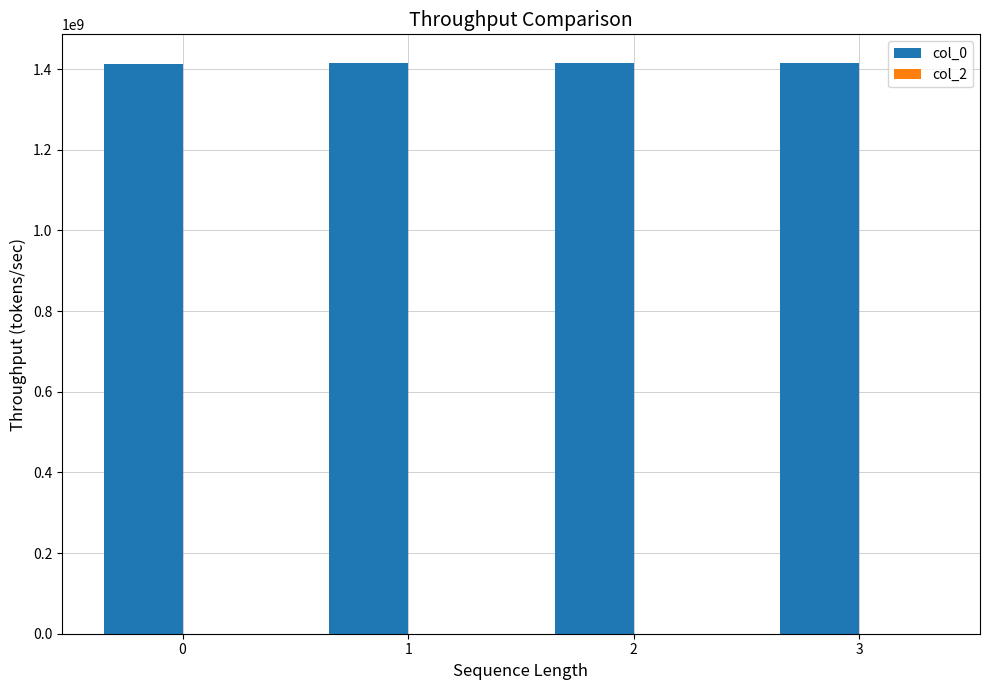

How many data points does each series have?

4